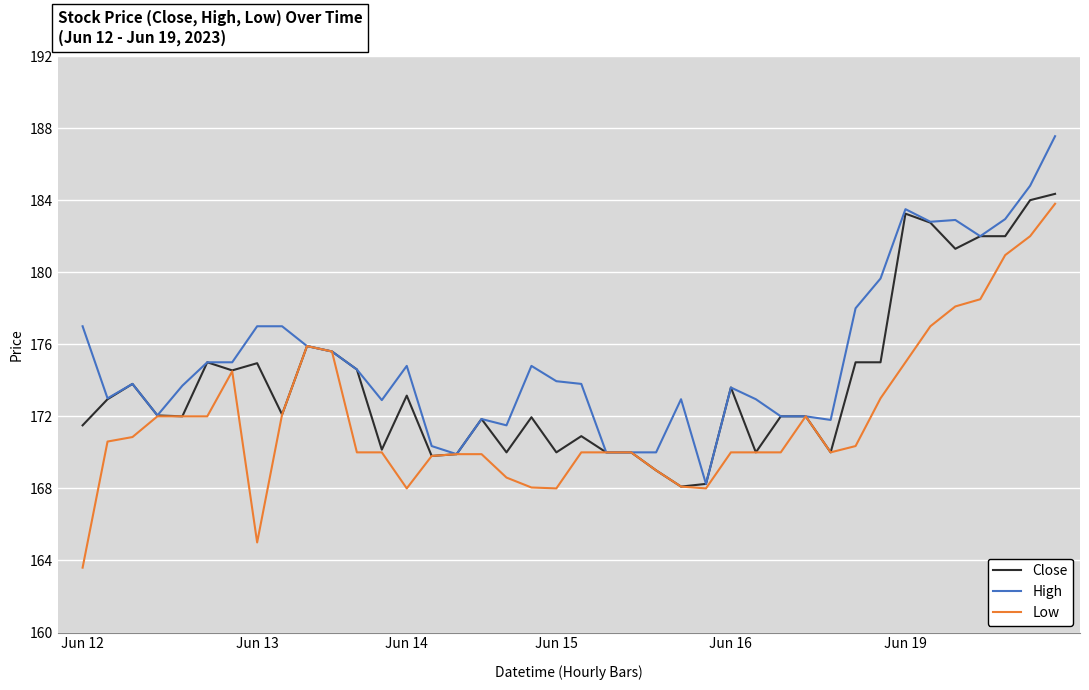

Rank the series by their average value, from lowest to highest.

Low, Close, High